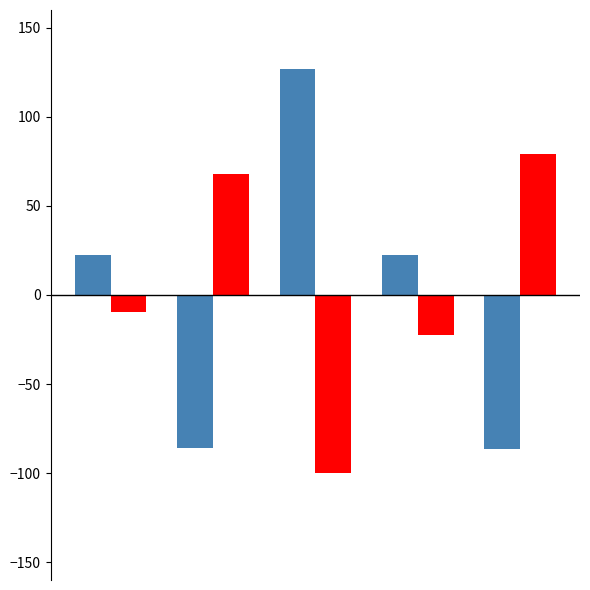

What is the greatest value displayed?

127.0